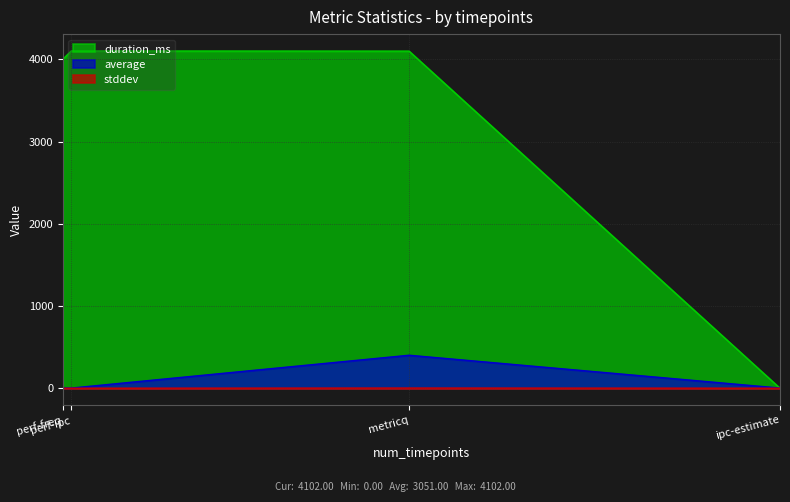

What are all the series names shown in the legend?

duration_ms, average, stddev